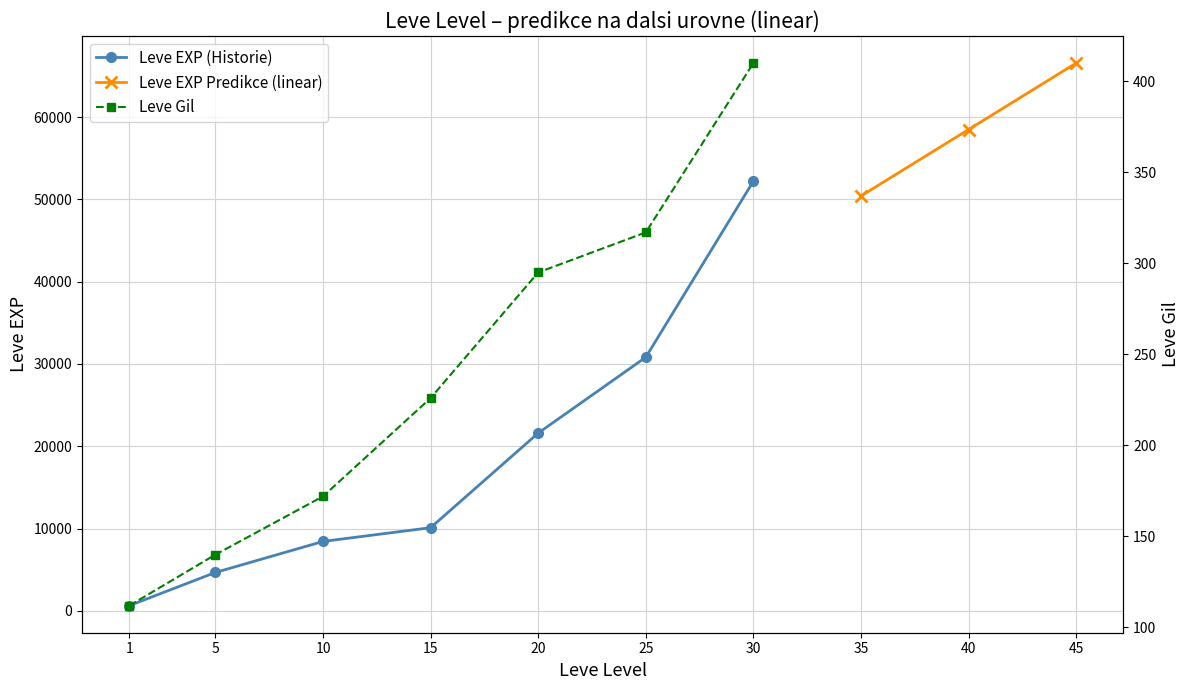

How many data points in Leve Gil are above 226?

3